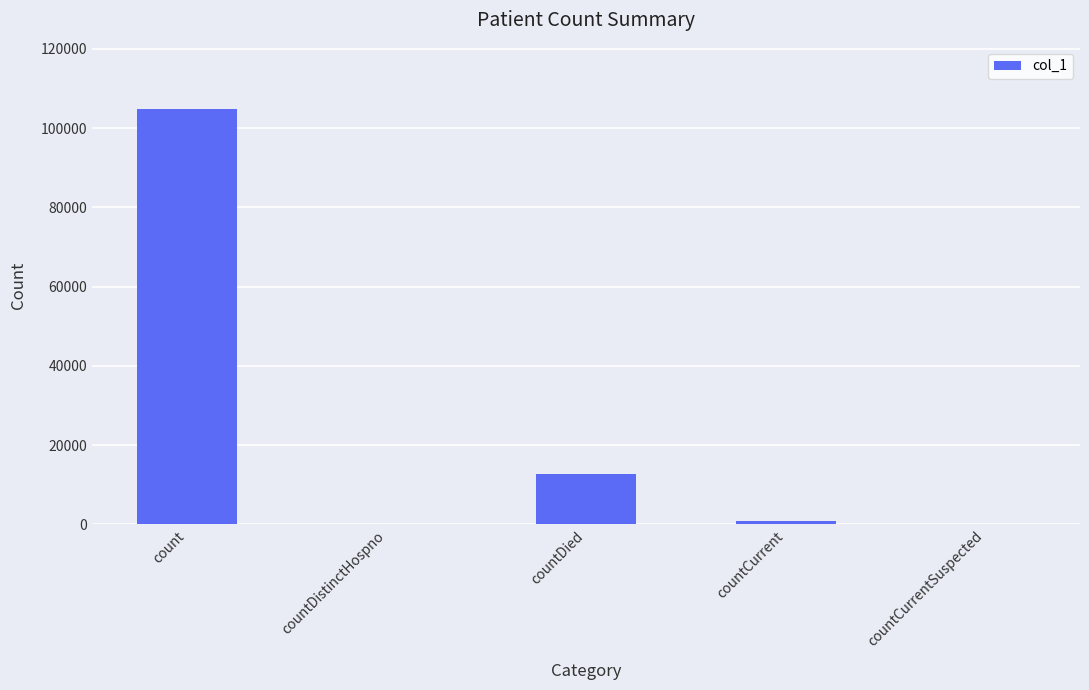

Read the value at countDied.

12607